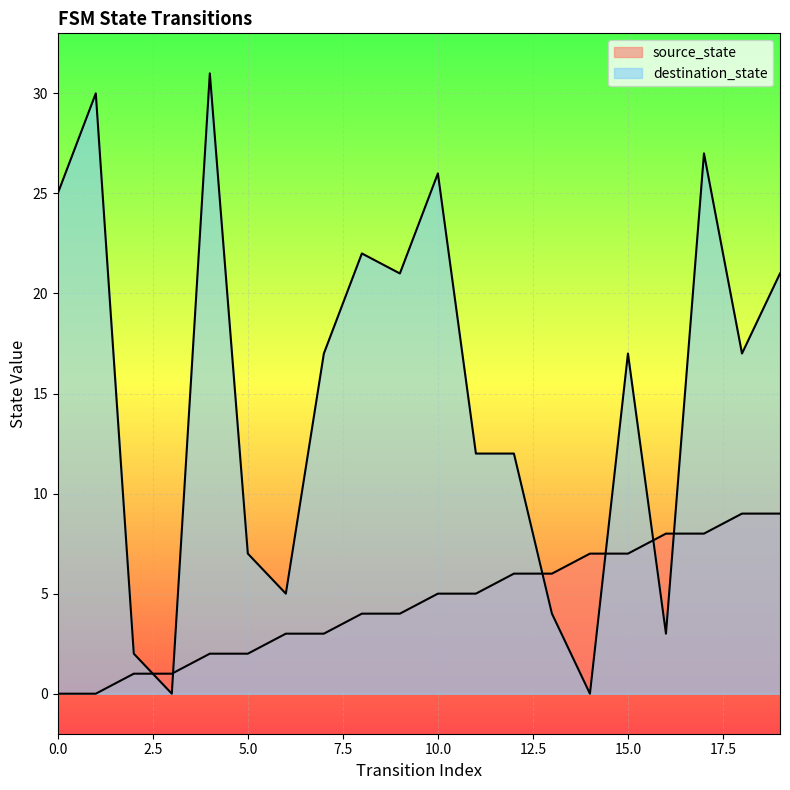

How many values in the source_state series exceed 5?

8